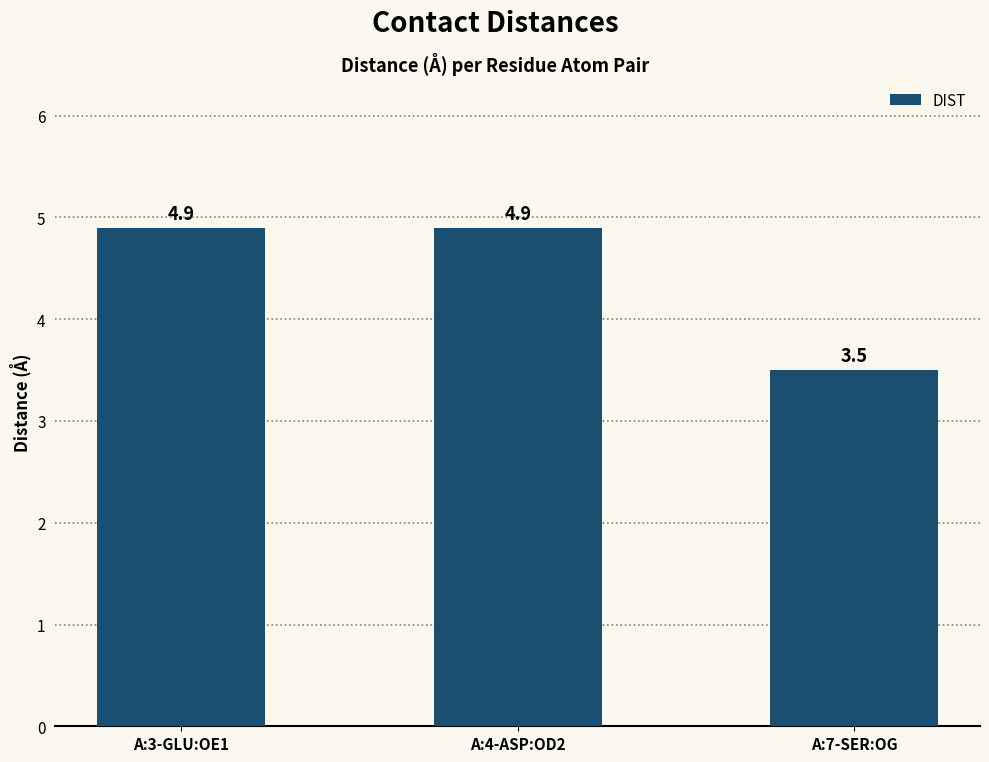

Are the bars horizontal?

No